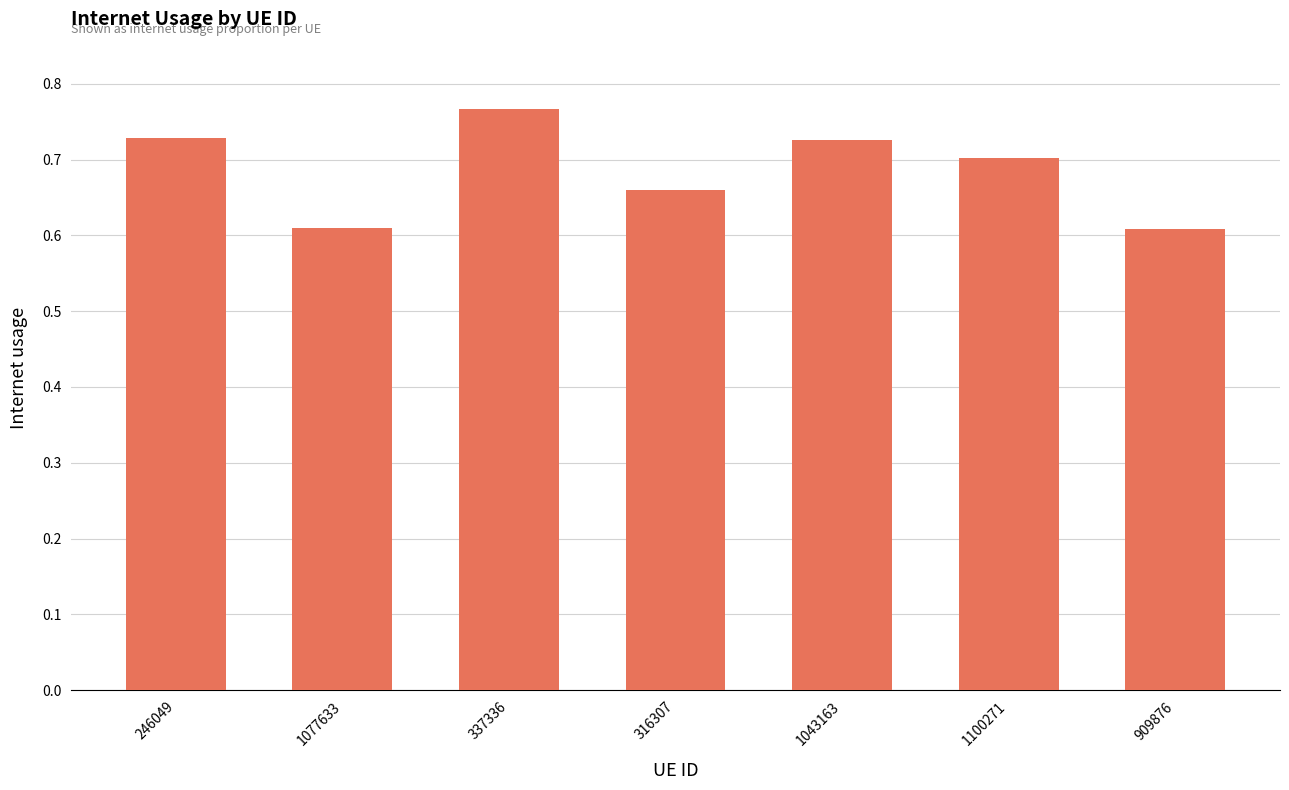

What is the change in value from 1043163 to 909876?

-0.1